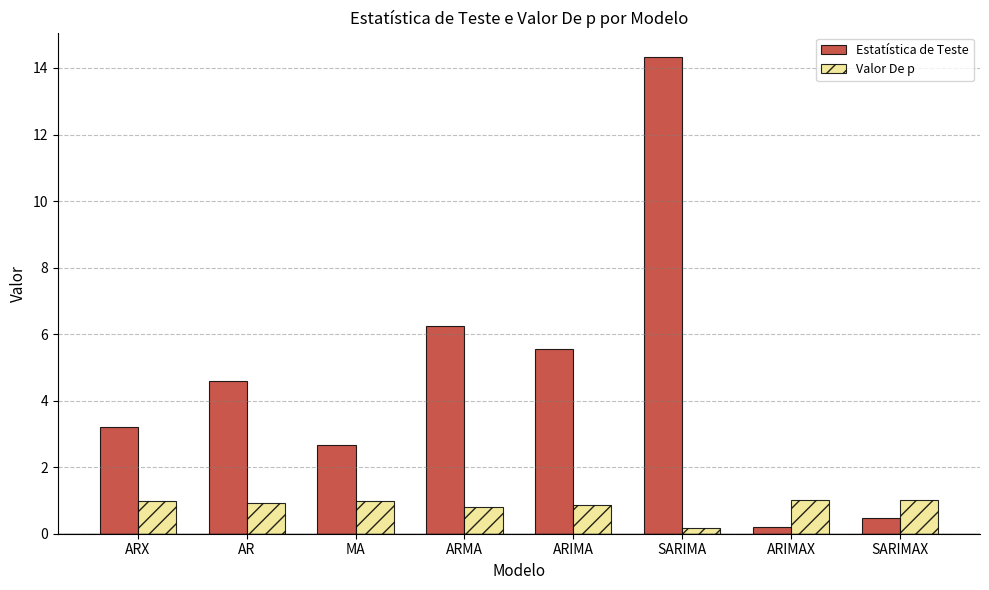

How many bars are there in total?

16